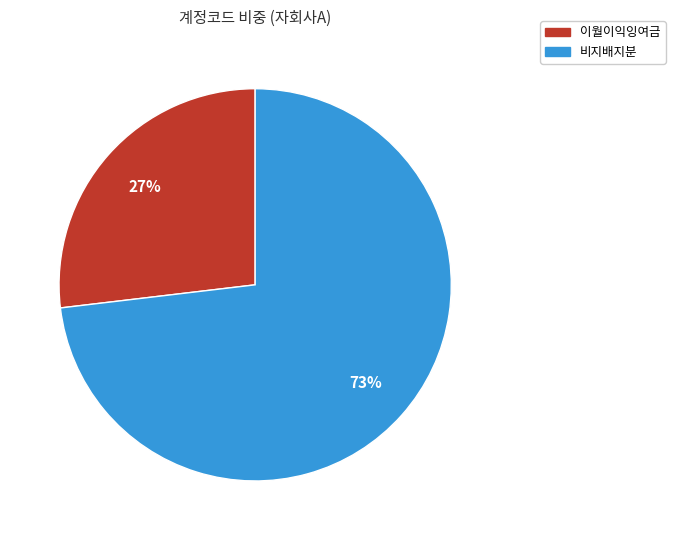

Which slice represents more than half of the pie?

비지배지분